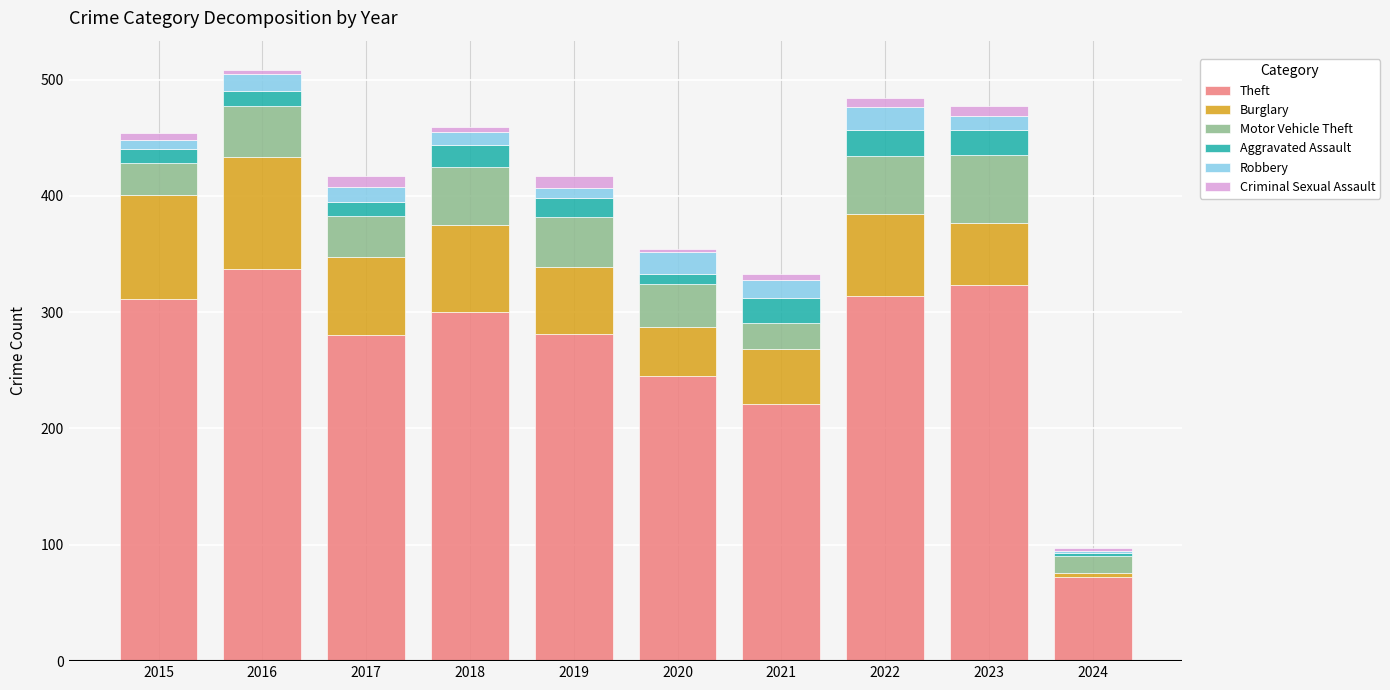

Is it true that Theft equals 72 at 2024?

True